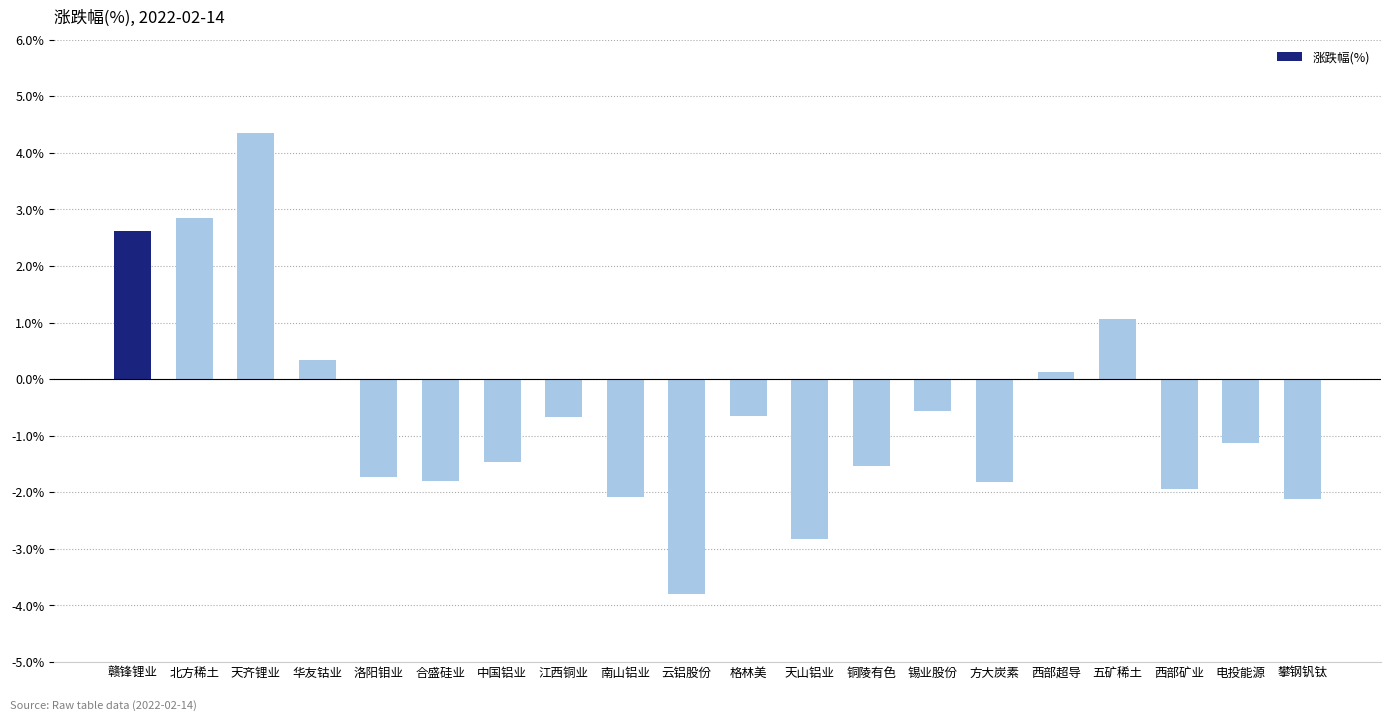

At which category does the chart reach its minimum across all series?

云铝股份